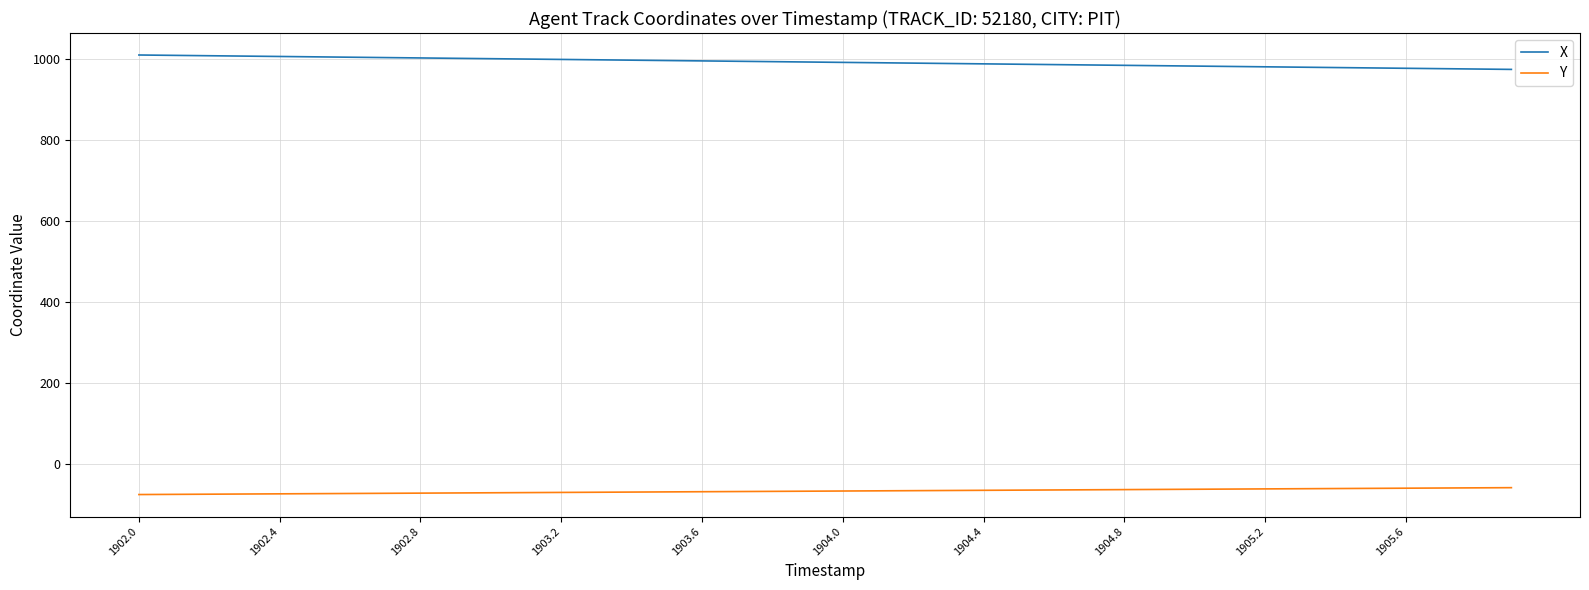

True or false: X and Y cross at least once.

False